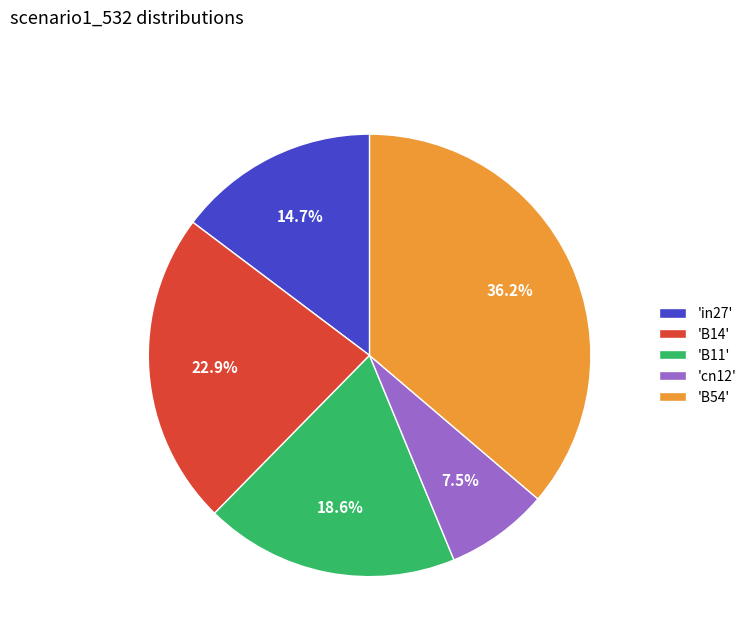

Is there a majority slice in this chart?

No